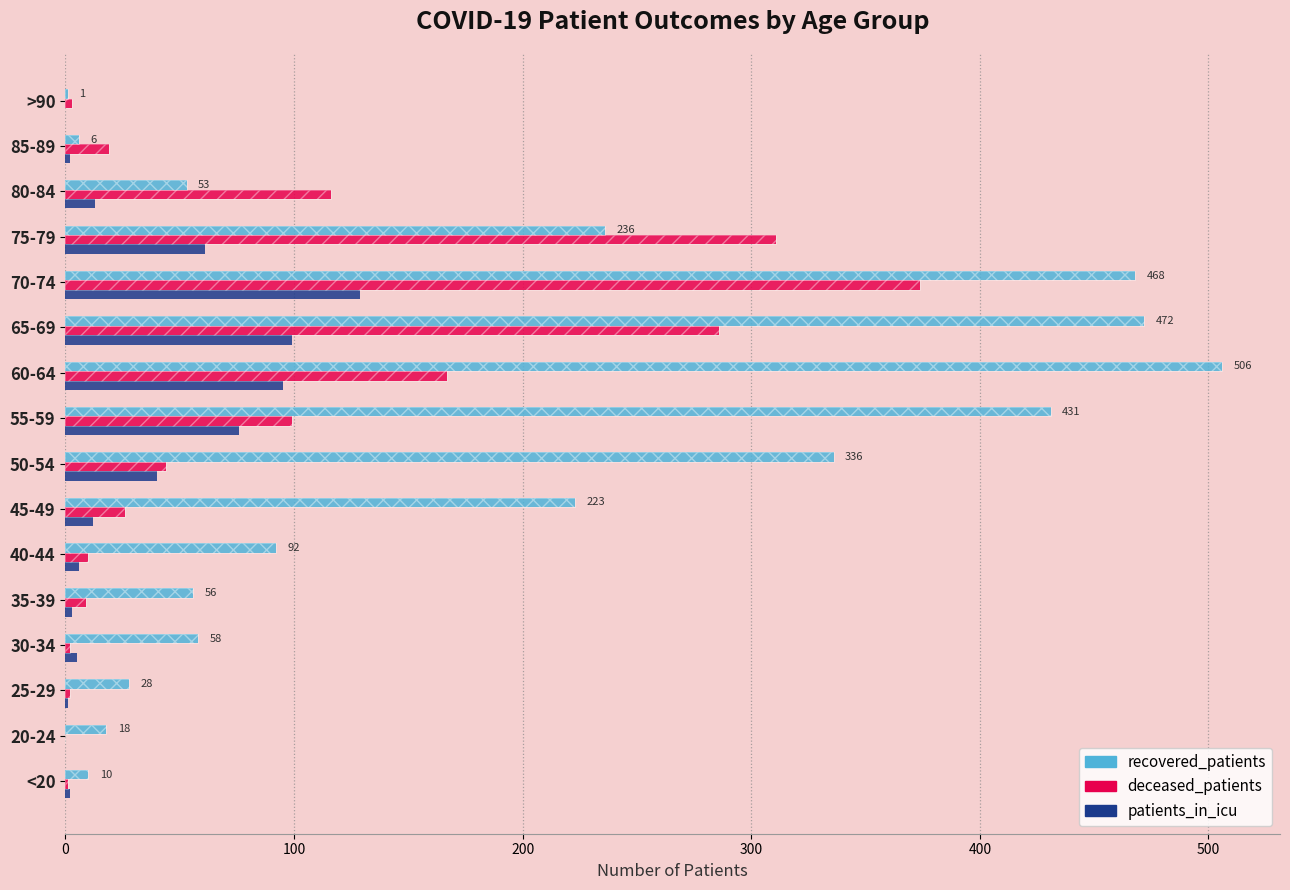

How many data points in patients_in_icu are above 12?

7